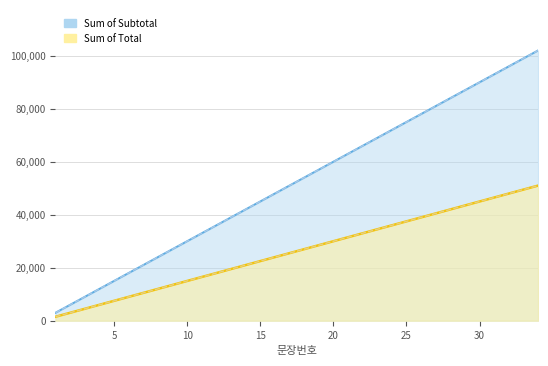

Reading left to right, list all the values displayed in this chart.

Sum of Subtotal: 1=3000	2=6000	3=9000	4=12000	5=15000	6=18000	7=21000	8=24000	9=27000	10=30000	11=33000	12=36000	13=39000	14=42000	15=45000	16=48000	17=51000	18=54000	19=57000	20=60000	21=63000	22=66000	23=69000	24=72000	25=75000	26=78000	27=81000	28=84000	29=87000	30=90000	31=93000	32=96000	33=99000	34=102000
Sum of Total: 1=1500	2=3000	3=4500	4=6000	5=7500	6=9000	7=10500	8=12000	9=13500	10=15000	11=16500	12=18000	13=19500	14=21000	15=22500	16=24000	17=25500	18=27000	19=28500	20=30000	21=31500	22=33000	23=34500	24=36000	25=37500	26=39000	27=40500	28=42000	29=43500	30=45000	31=46500	32=48000	33=49500	34=51000